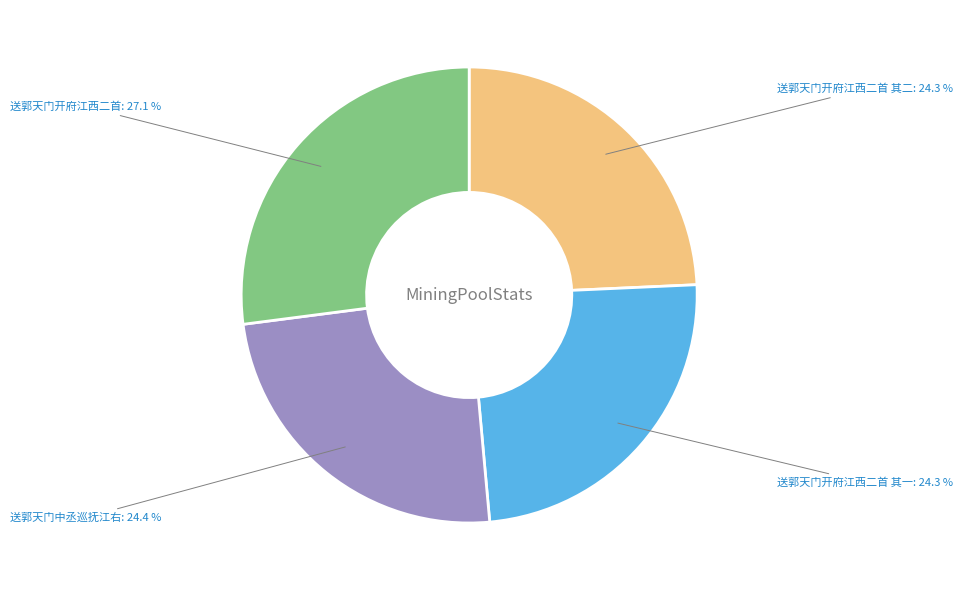

Is there a majority slice in this chart?

No